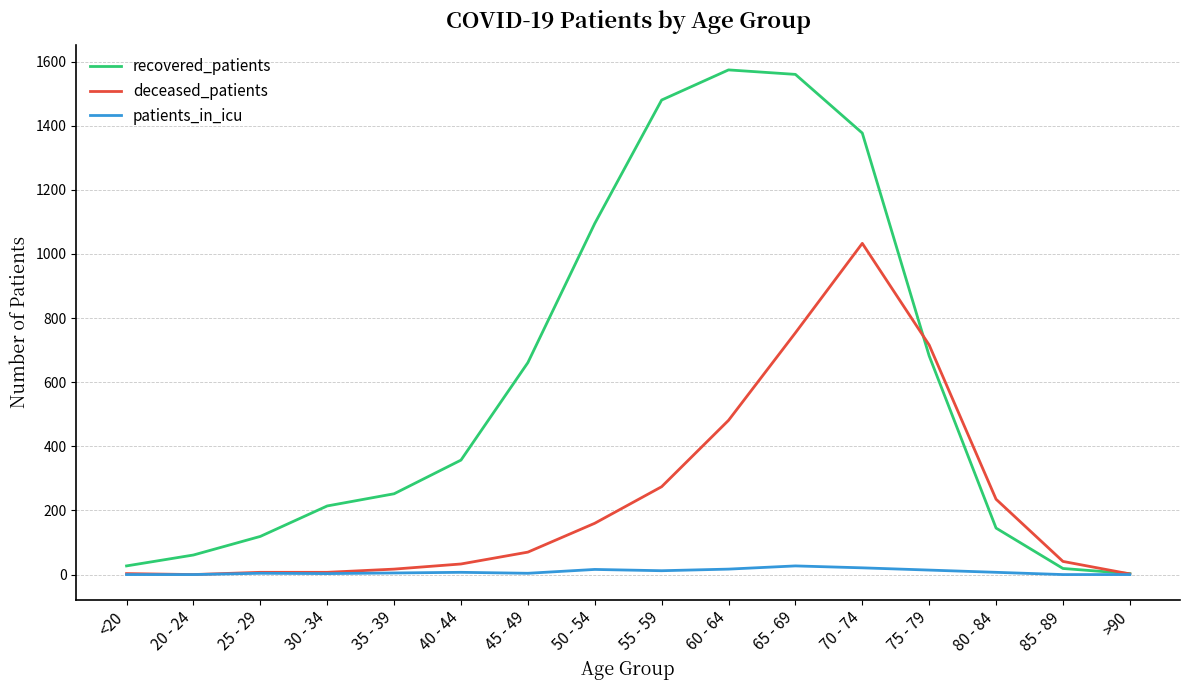

Where is deceased_patients nearest to the value 516?

60 - 64